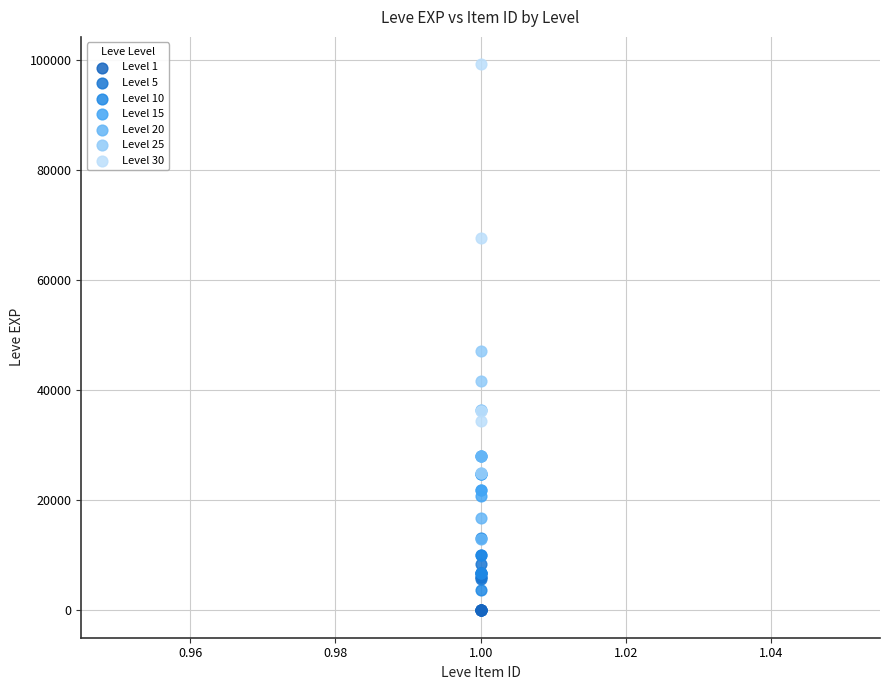

Which series reaches the maximum Y coordinate?

Level 30